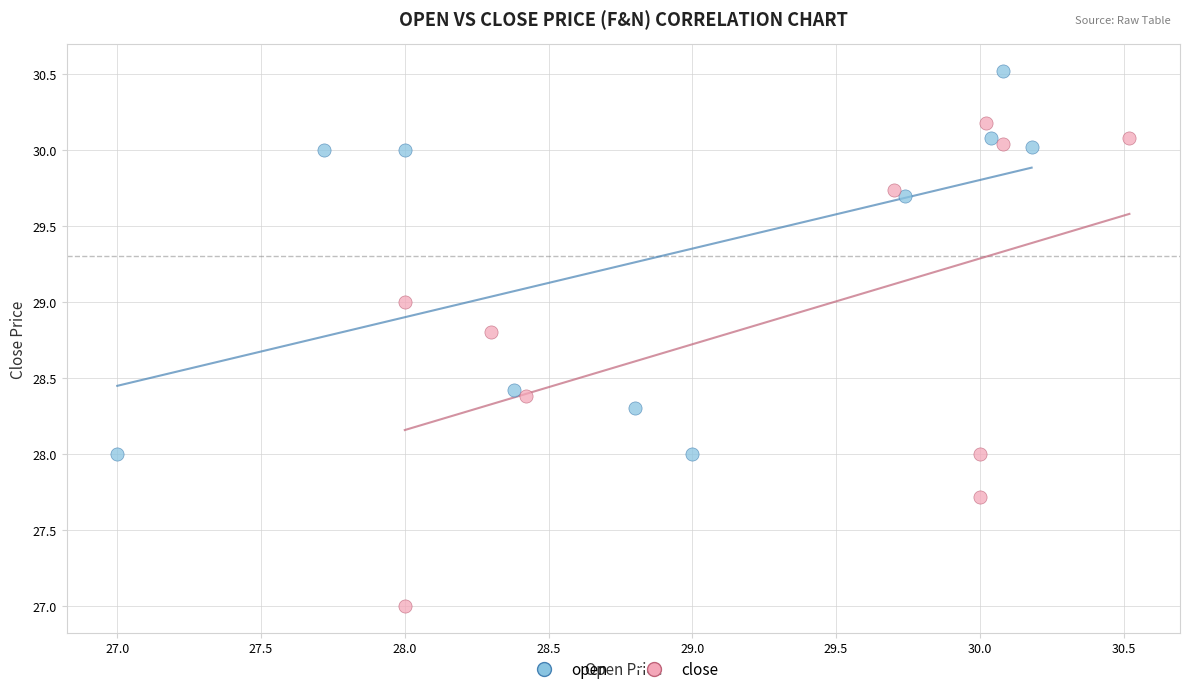

Which series reaches the minimum Y coordinate?

close